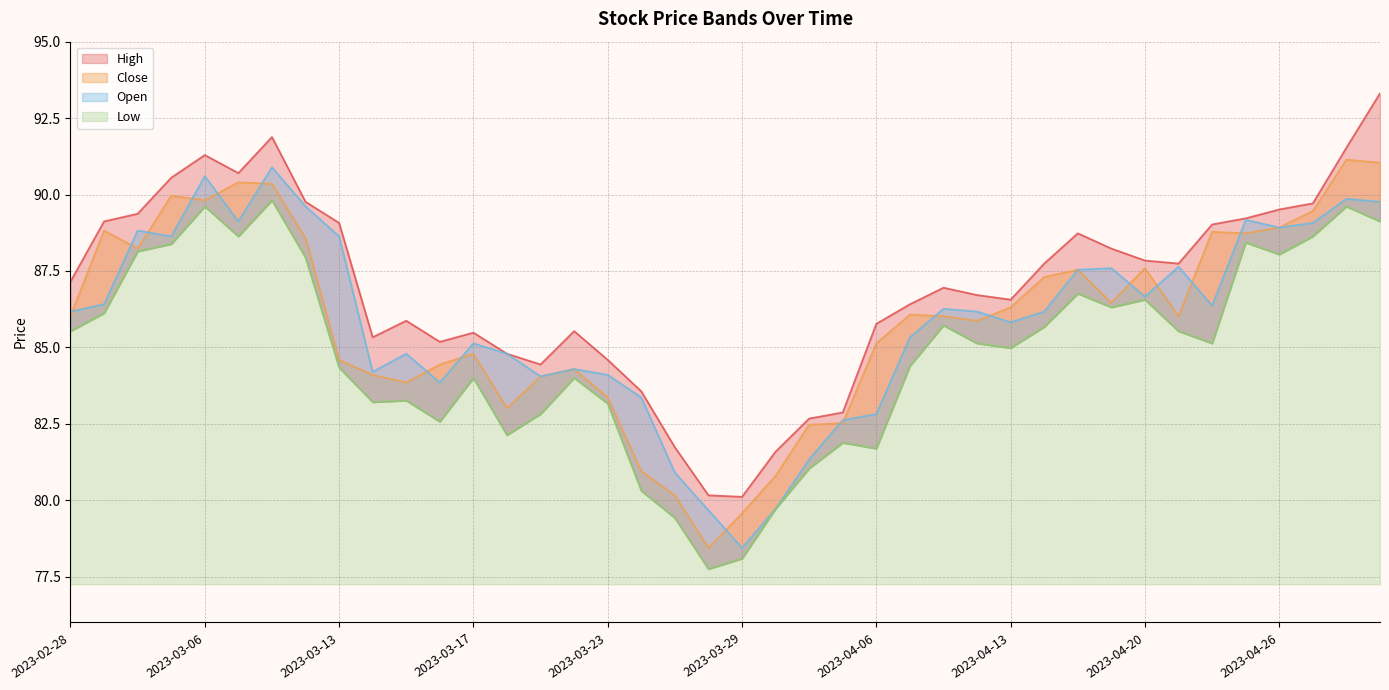

How many lines are shown in the chart?

4